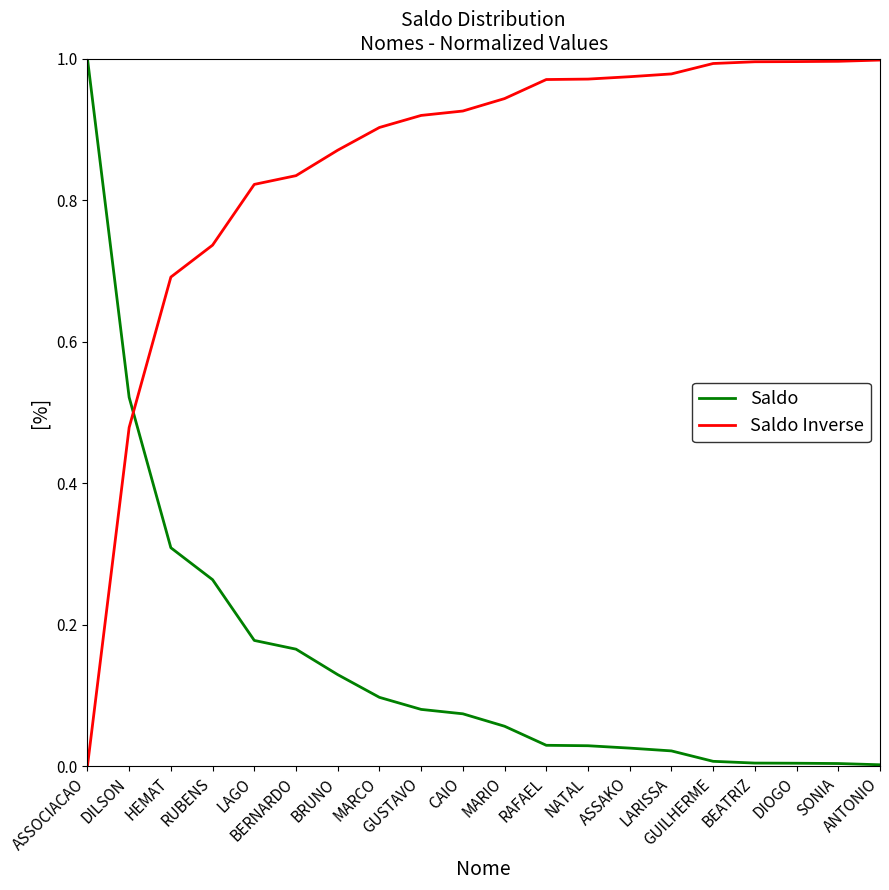

After their last crossing, which series has the higher values: Saldo or Saldo Inverse?

Saldo Inverse